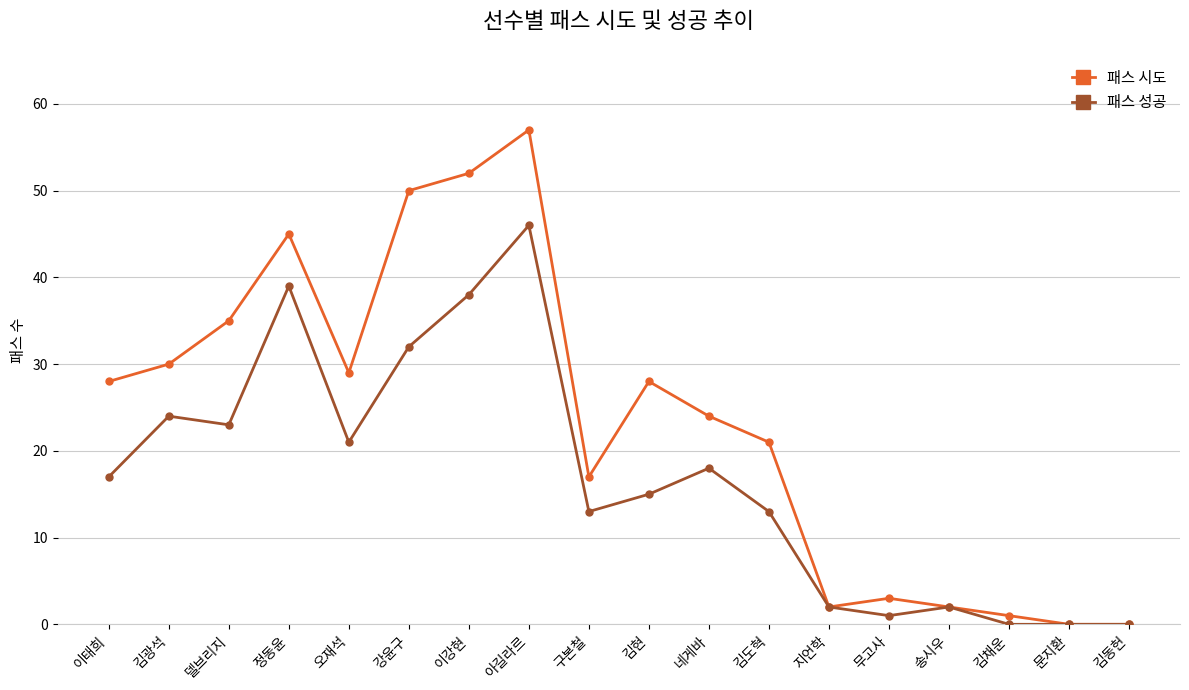

Reading left to right, list all the values displayed in this chart.

패스 시도: 이태희=28	김광석=30	델브리지=35	정동윤=45	오재석=29	강윤구=50	이강현=52	아길라르=57	구본철=17	김현=28	네게바=24	김도혁=21	지언학=2	무고사=3	송시우=2	김채운=1	문지환=0	김동헌=0
패스 성공: 이태희=17	김광석=24	델브리지=23	정동윤=39	오재석=21	강윤구=32	이강현=38	아길라르=46	구본철=13	김현=15	네게바=18	김도혁=13	지언학=2	무고사=1	송시우=2	김채운=0	문지환=0	김동헌=0